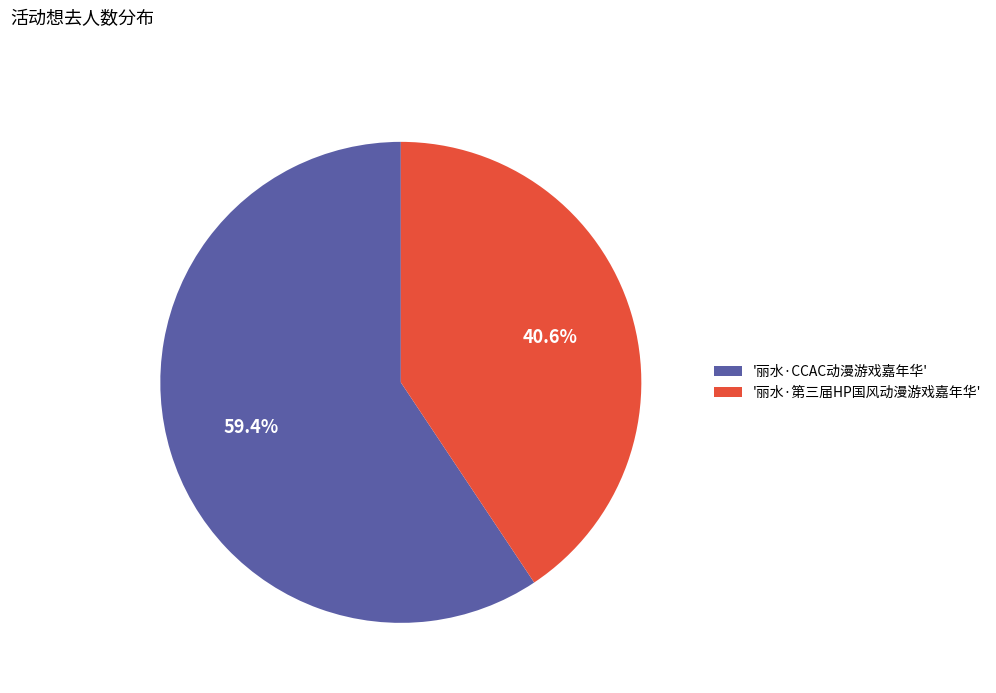

Which slice represents more than half of the pie?

'丽水·CCAC动漫游戏嘉年华'